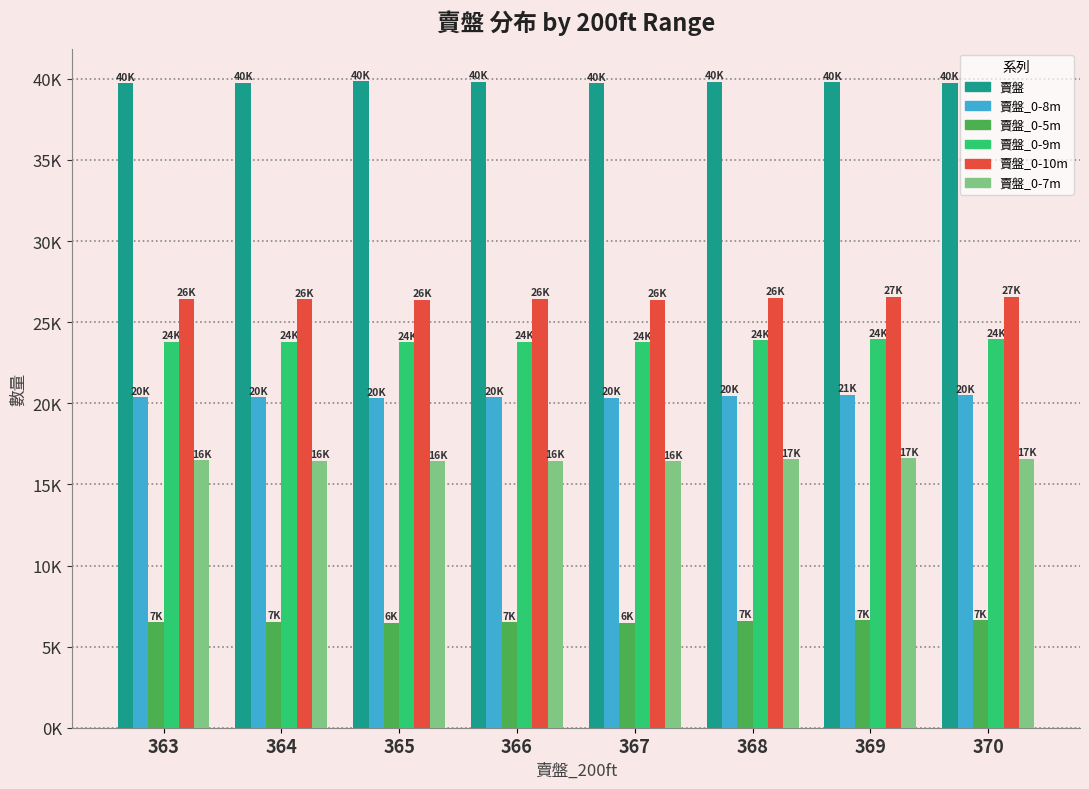

Are the bars grouped side by side (vs. stacked)?

Yes